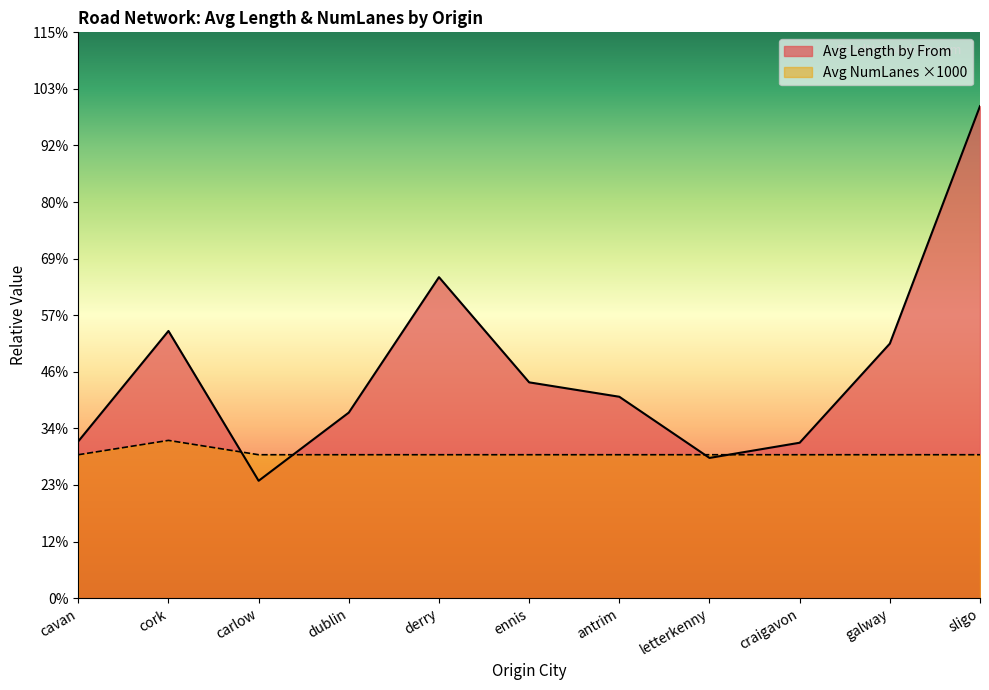

What is the label of the 6th point from the left?

ennis